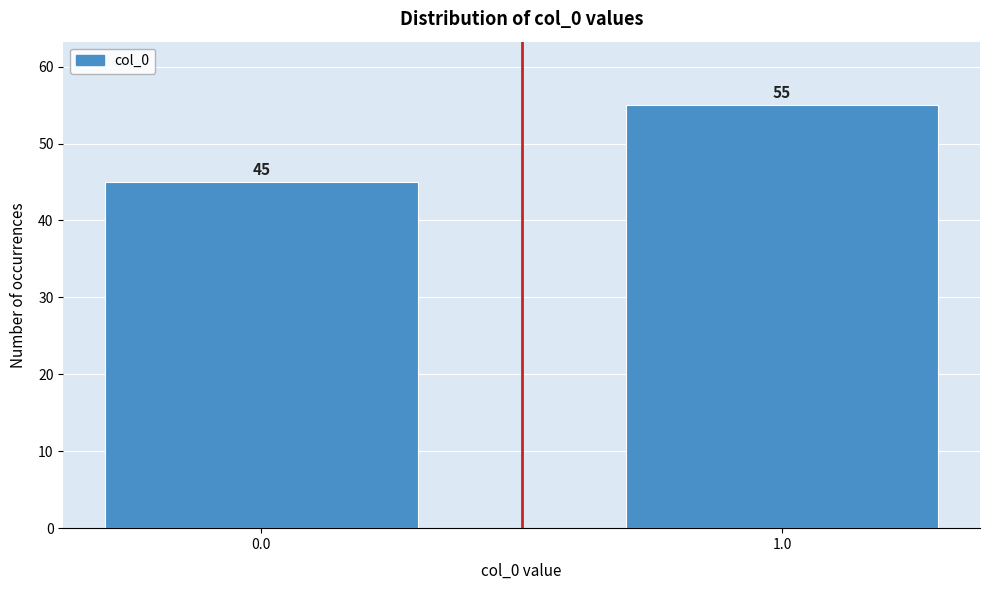

Reading right to left, list all the values displayed in this chart.

55	45